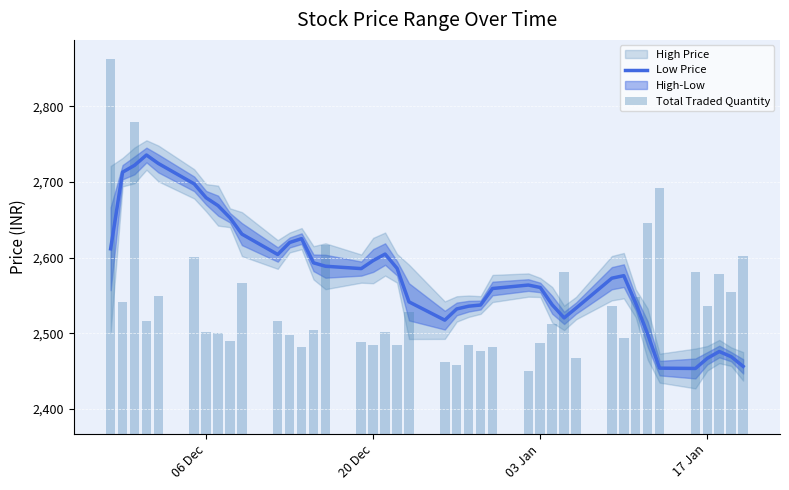

How many groups of bars are there?

40